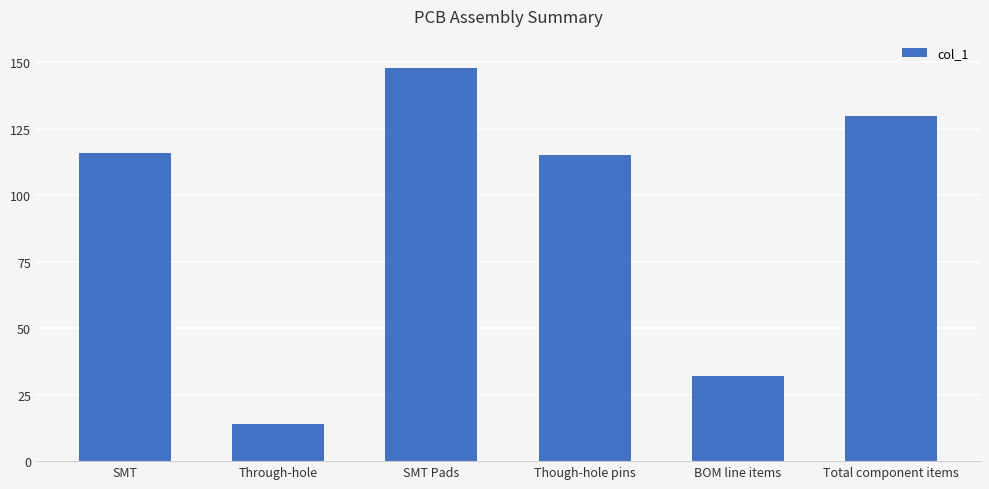

What is the label of the 1st bar from the left?

SMT